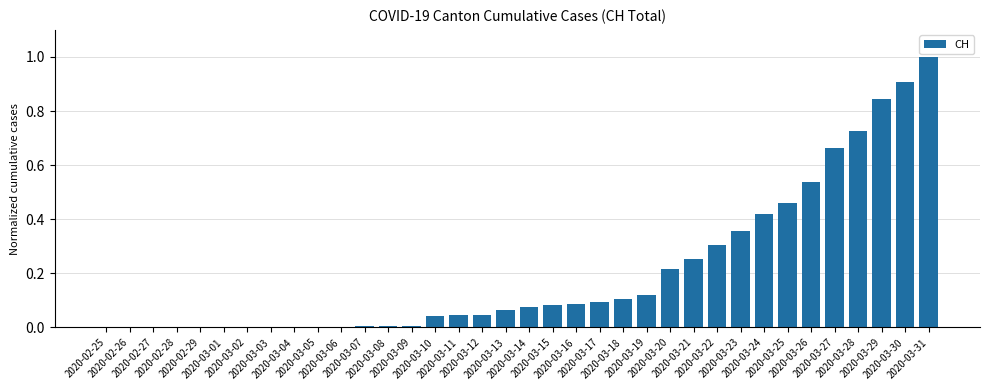

Are the bars horizontal?

No